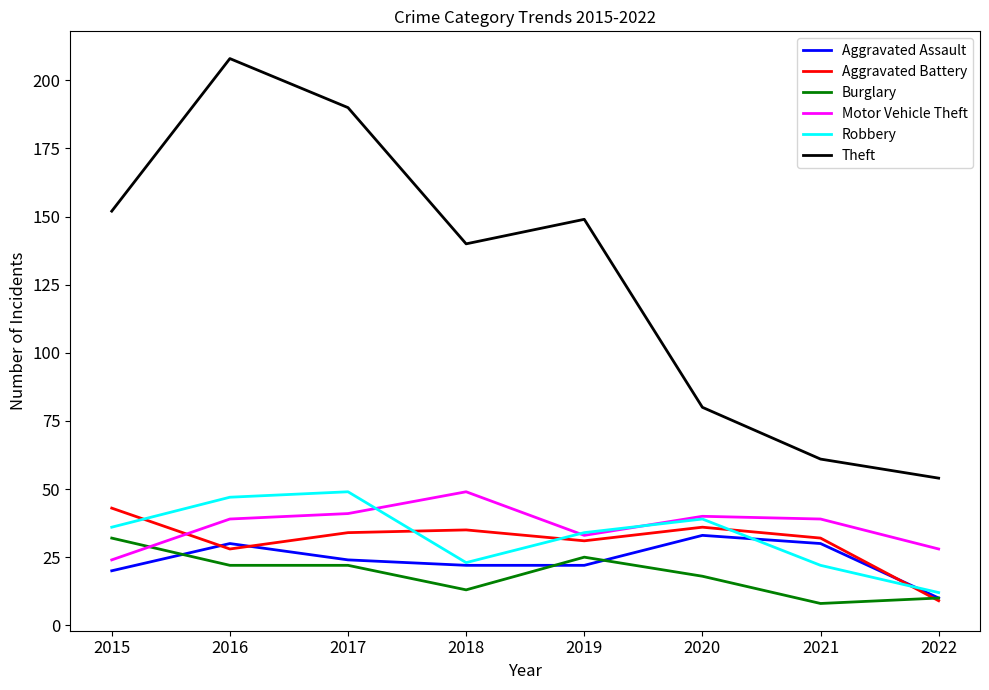

In Theft, how many points are higher than both neighbors (excluding endpoints)?

2